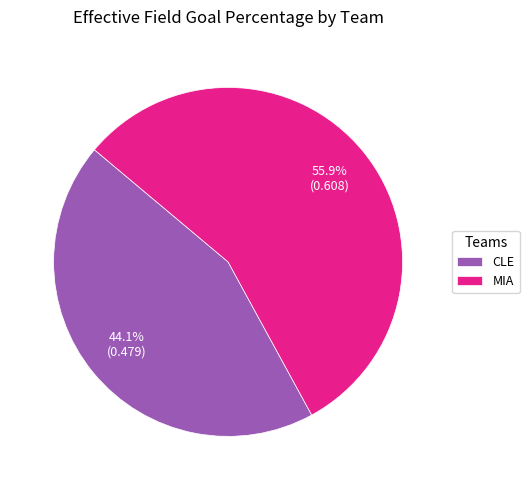

True or false: CLE accounts for 44% of the total.

True